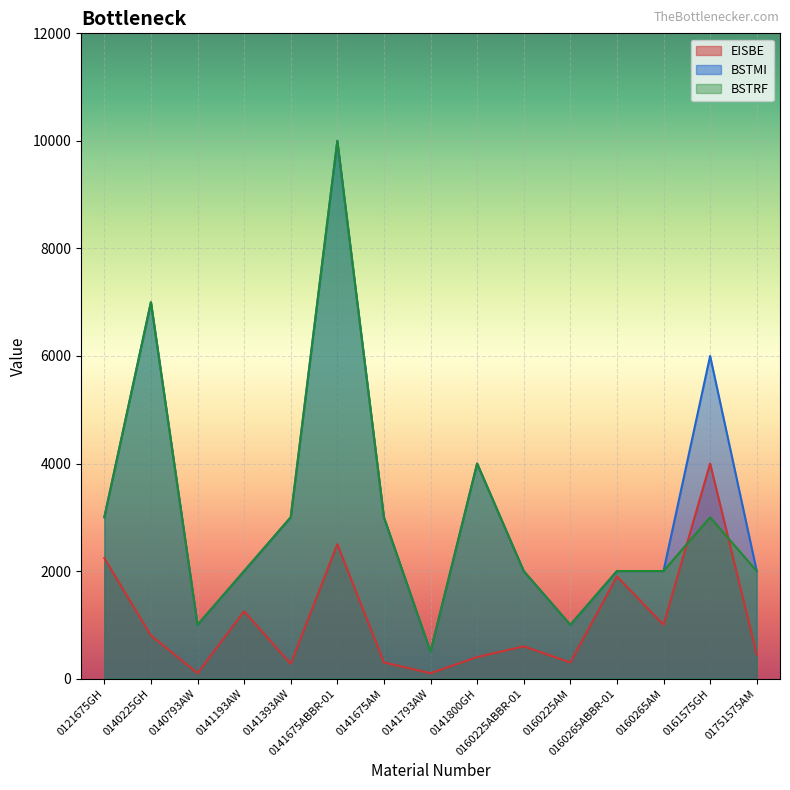

Between 0141675AM and 0141793AW, which series saw the biggest shift?

BSTMI